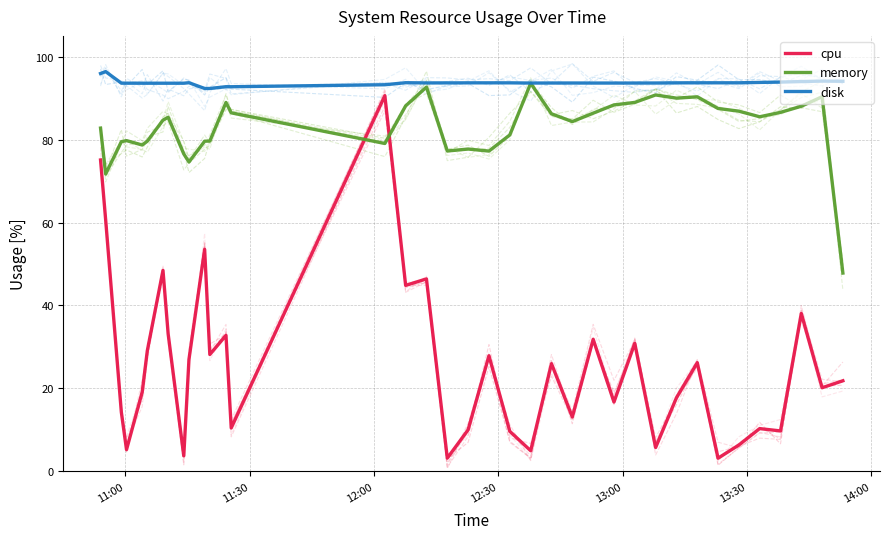

After their last crossing, which series has the higher values: cpu or memory?

memory